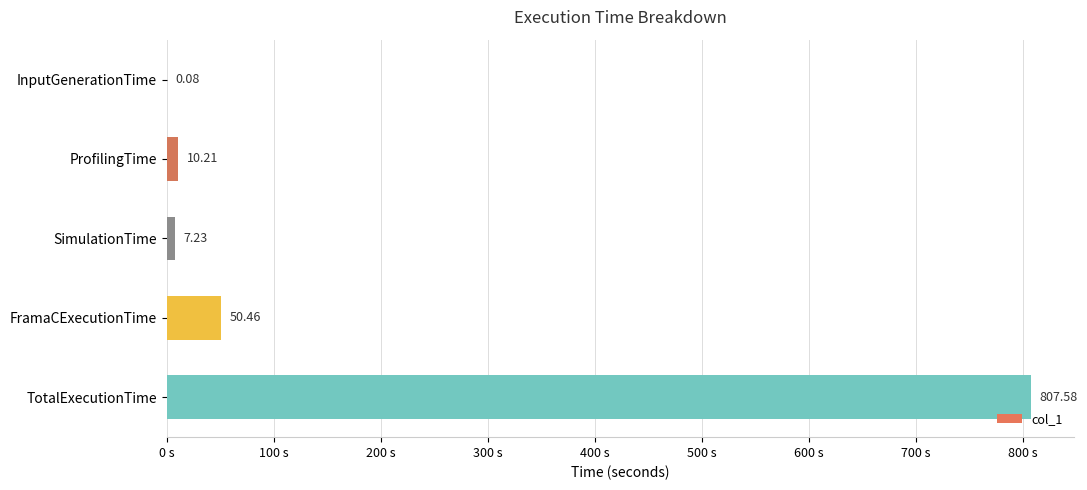

What is the sum of all values?

875.6